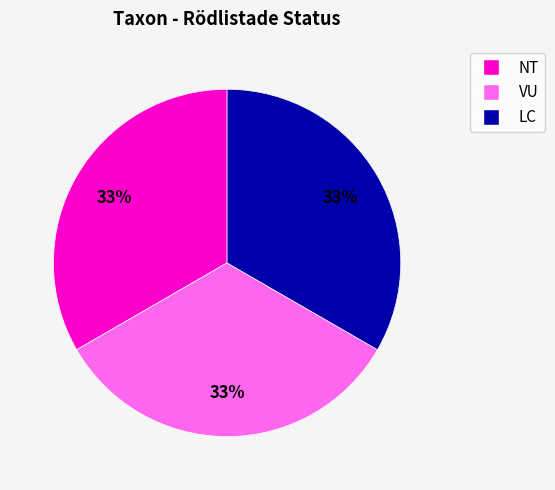

To the nearest percent, what is the average slice percentage?

33%